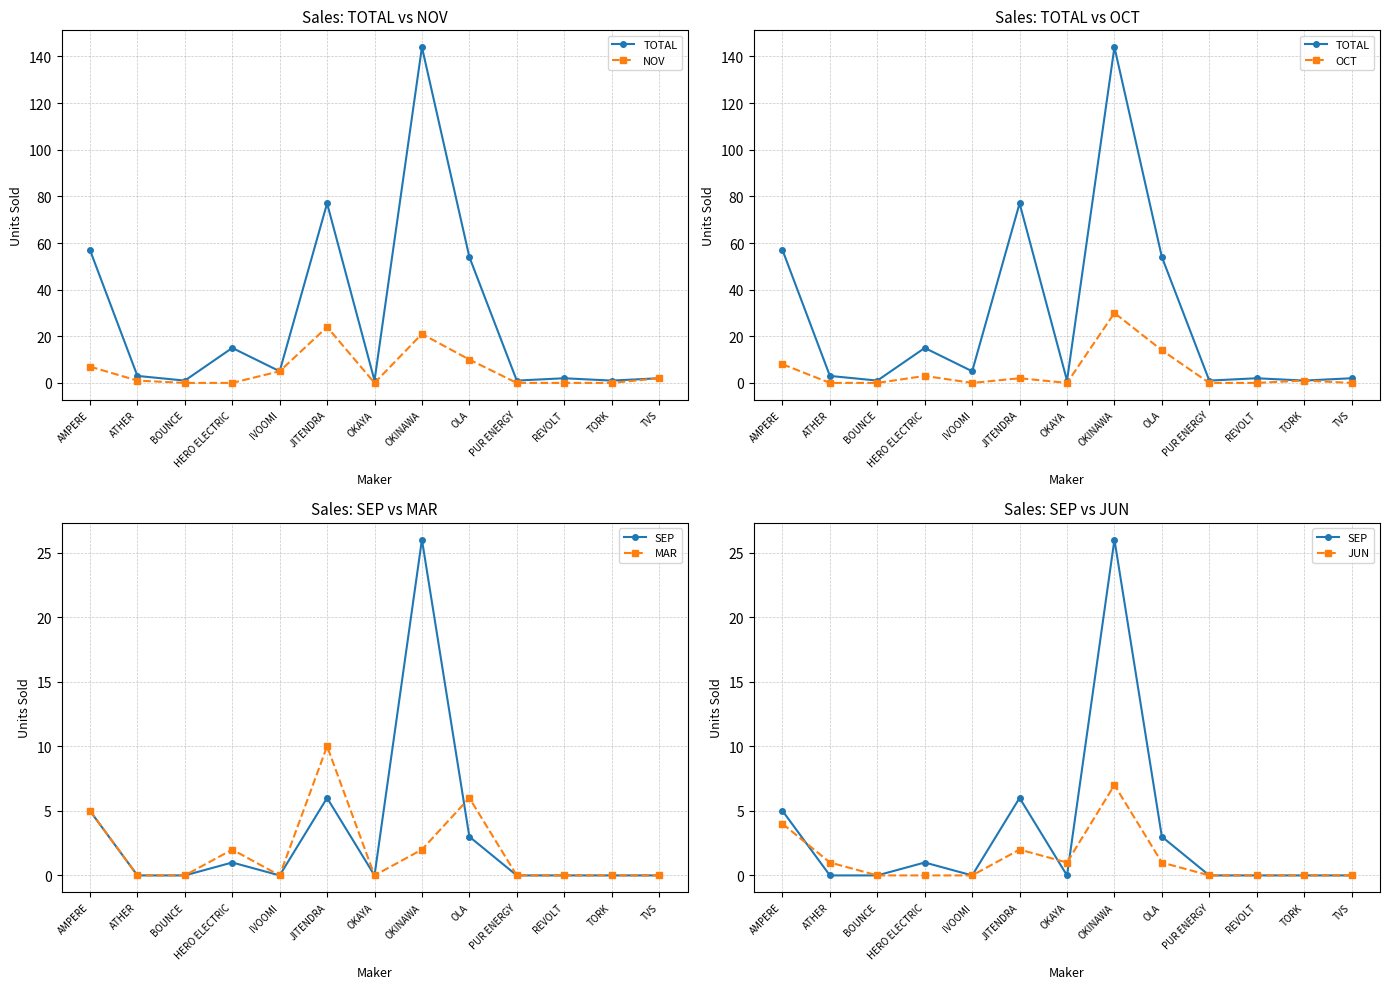

What position from the right is PUR ENERGY?

4